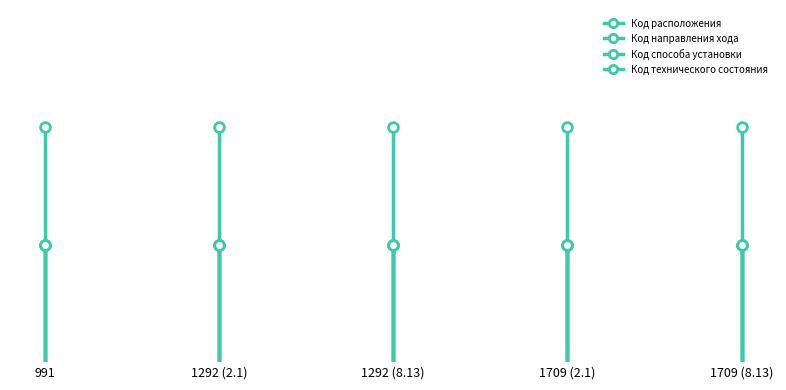

At which label is Код направления хода closest to 1?

991